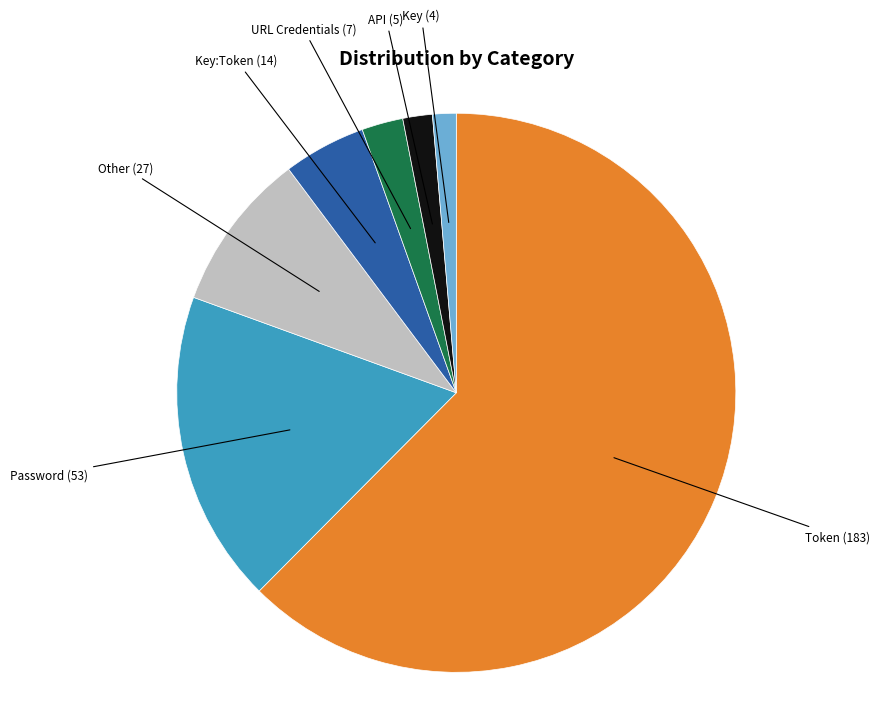

What is the ratio of the value at Key:Token to the value at Other?

0.5